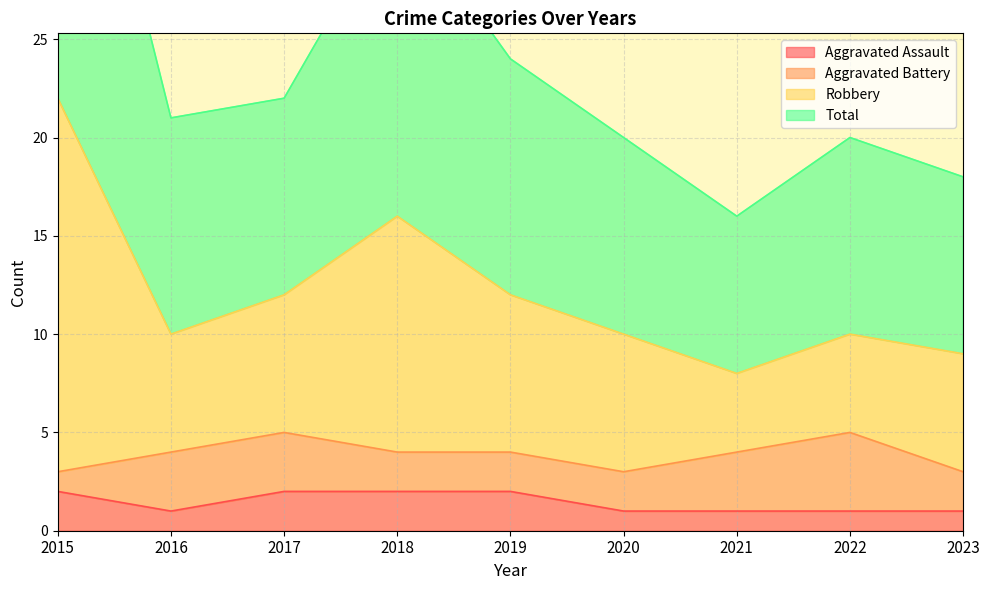

The value of Aggravated Assault at 2022 is 2. True or false?

False